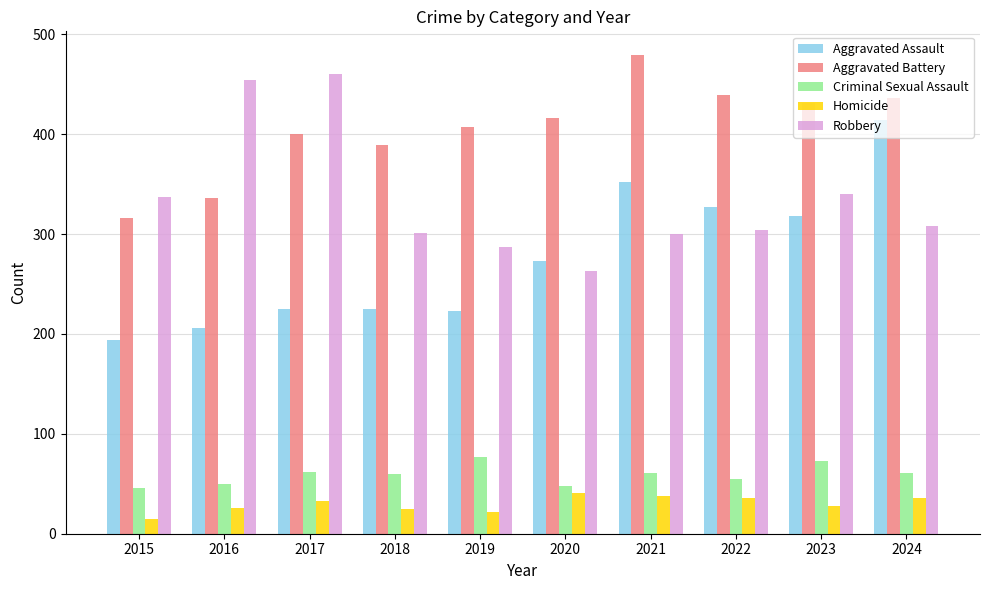

What is the value of the Robbery bar at the 3rd from the left?

460